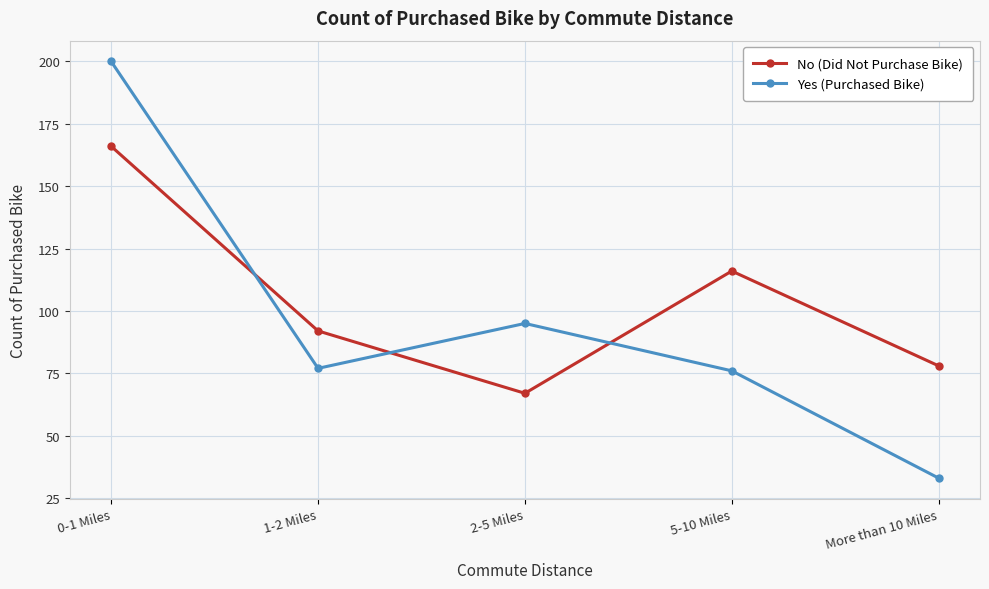

The No (Did Not Purchase Bike) series shows 106 at More than 10 Miles. True or false?

False